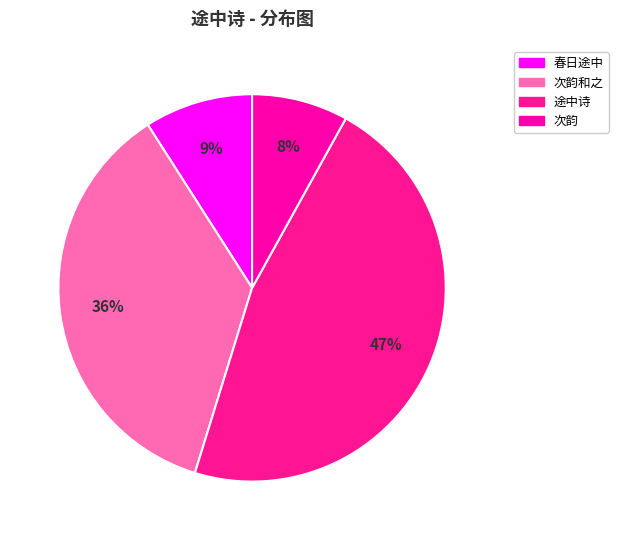

How many segments does this pie chart have?

4